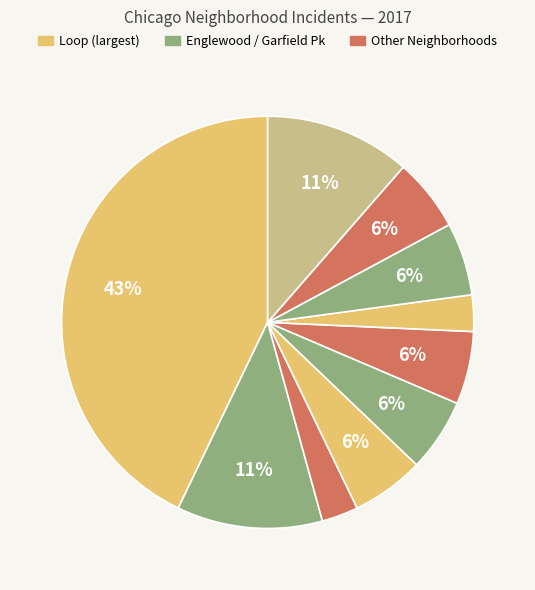

How many segments does this pie chart have?

10